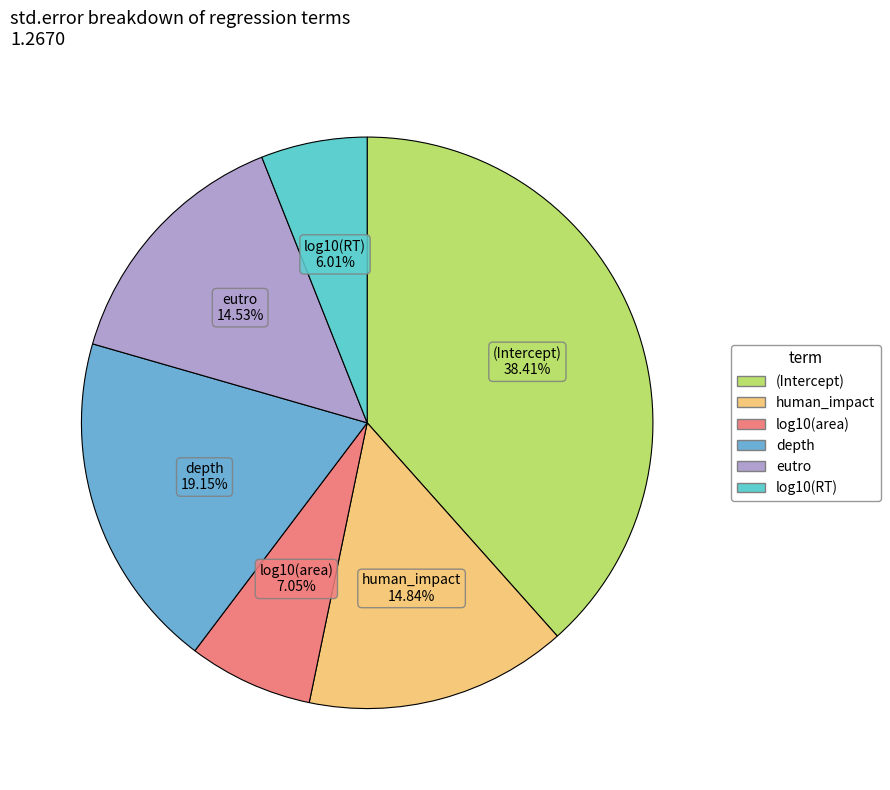

Is there any slice that represents more than half of the pie?

No